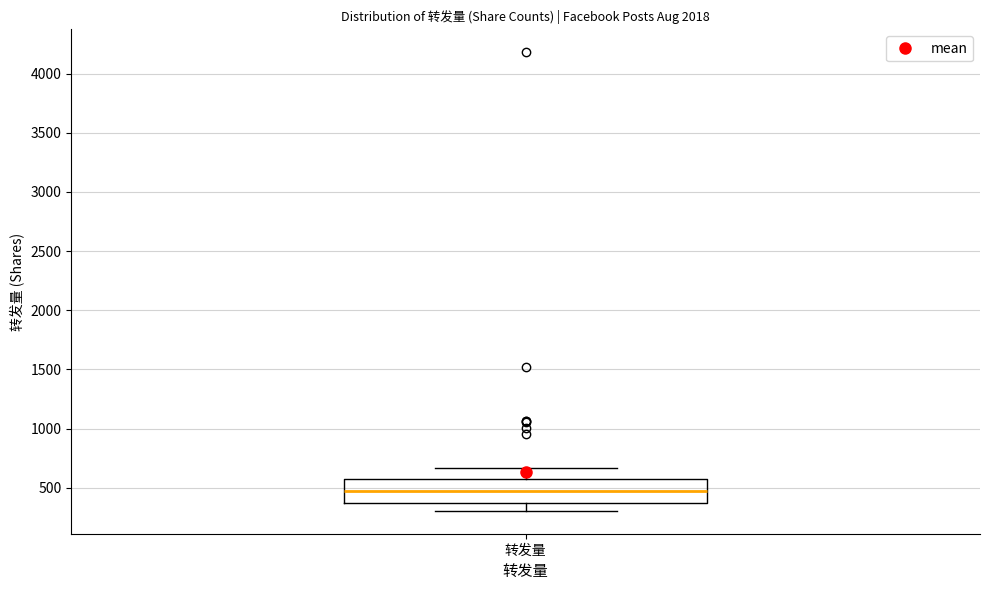

Where is the upper edge of the box for 转发量 on the y-axis? The values are not printed on the chart, so give them approximately, as read against the axis.

600